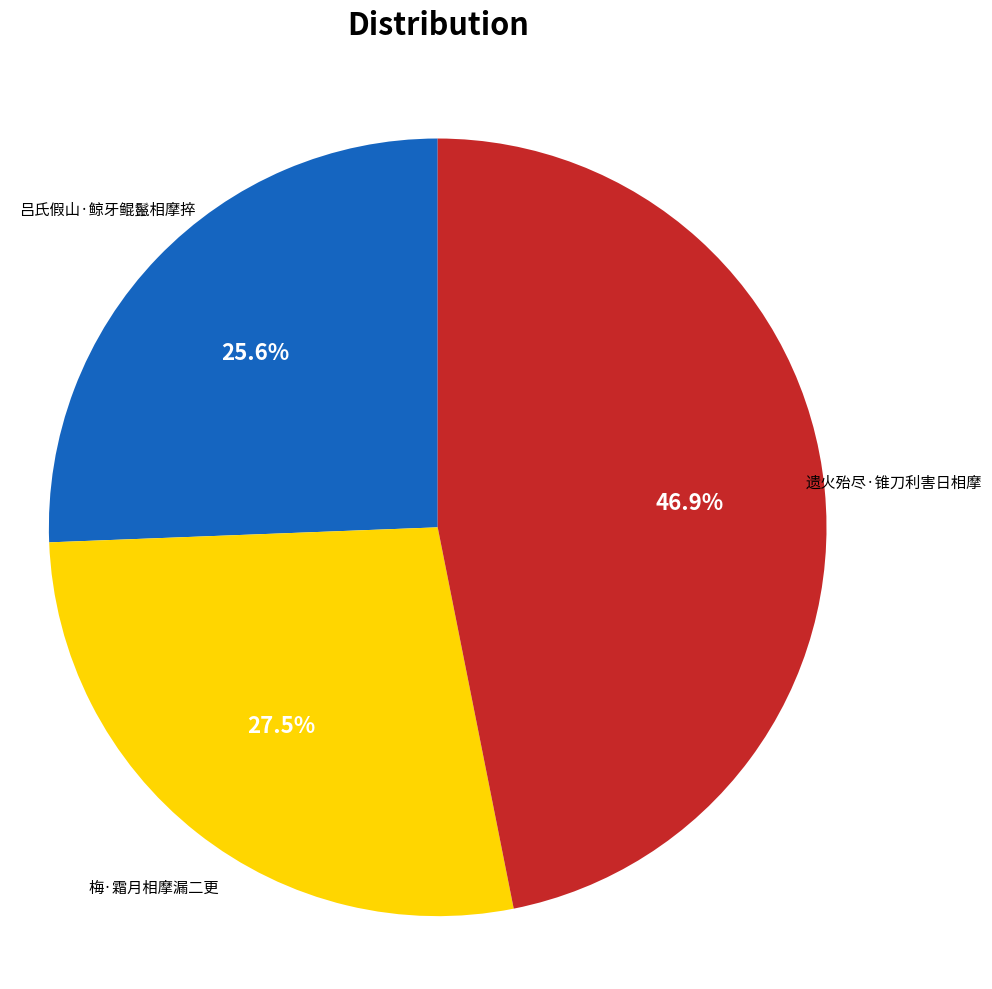

How many segments does this pie chart have?

3